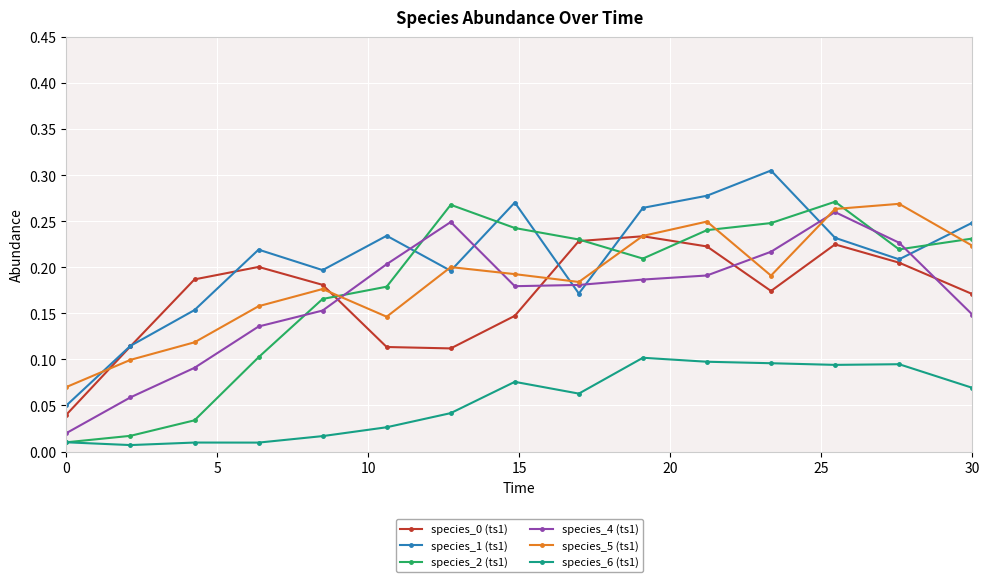

True or false: species_6 (ts1) and species_5 (ts1) cross at least once.

False